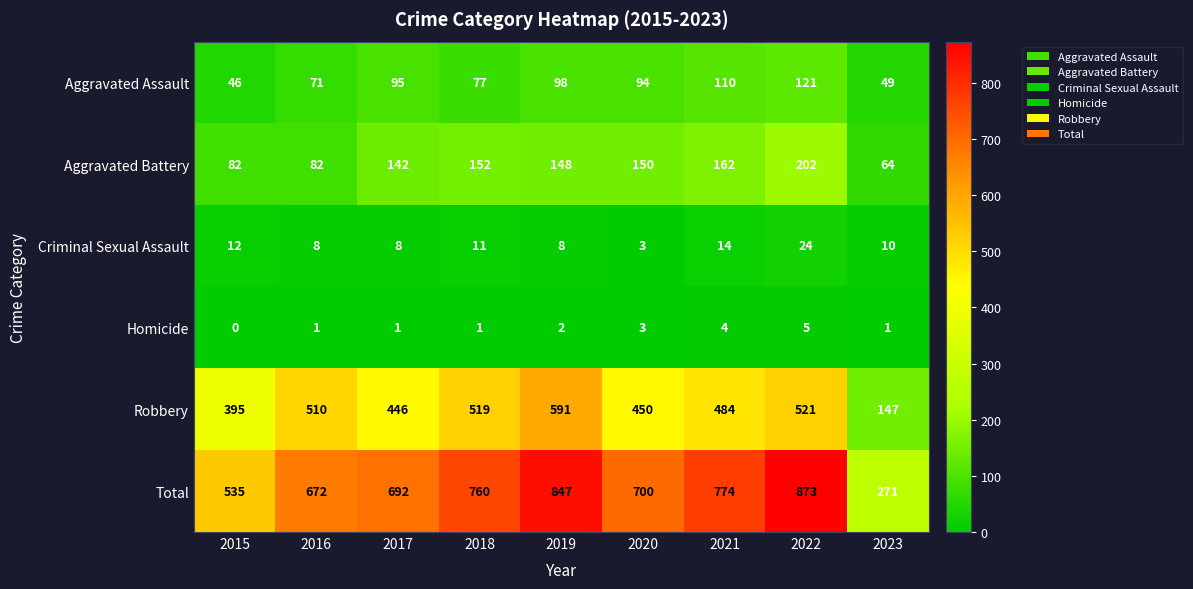

Which category has the lowest value across all series?

2015